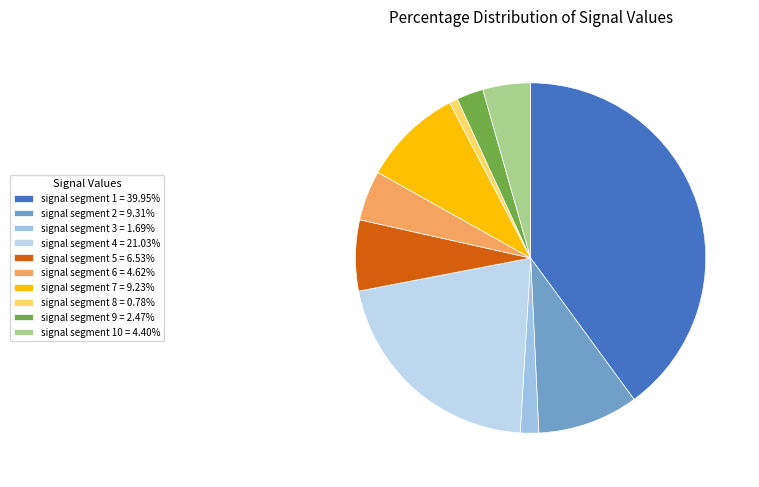

Is there any slice that represents more than half of the pie?

No